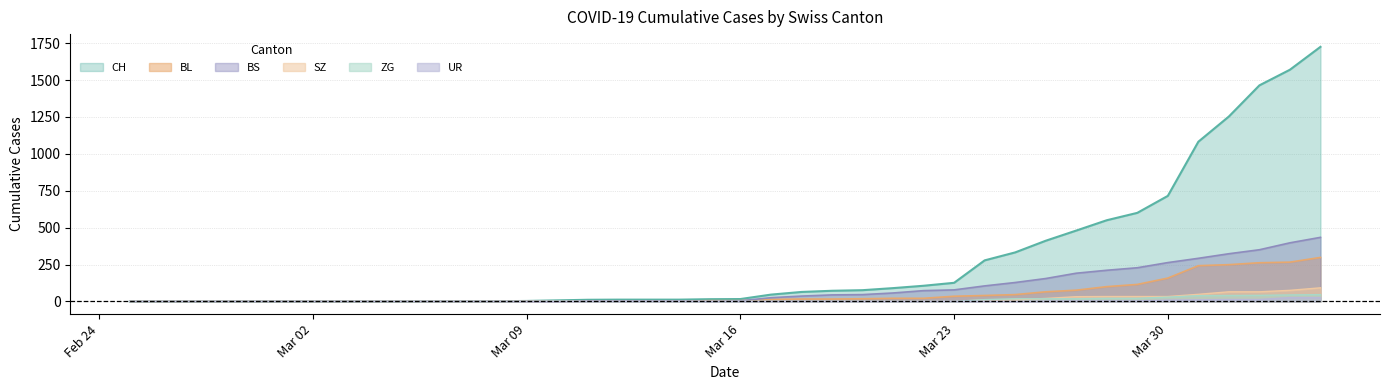

Which series has the largest total across all categories?

CH